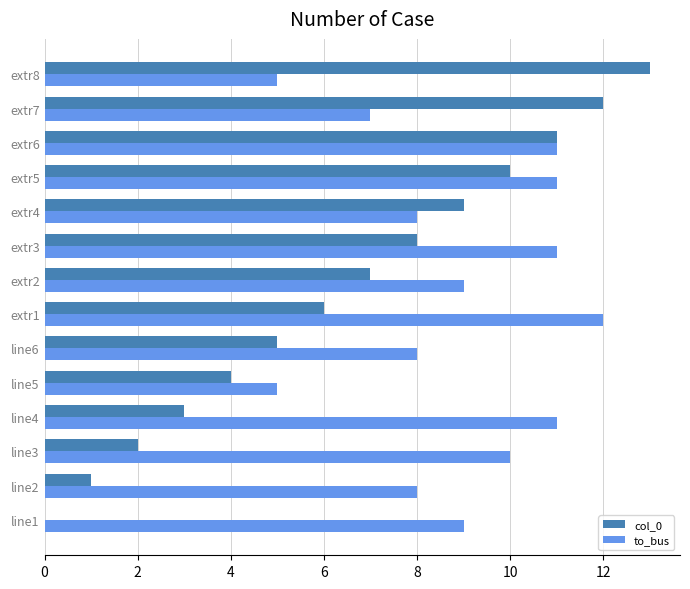

At which category is the sum across all series the highest?

extr6